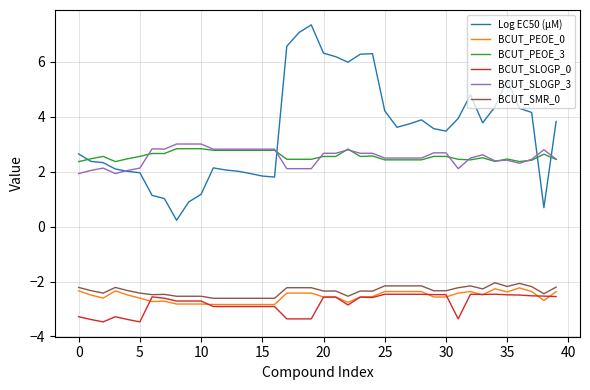

What is the smallest value displayed?

-3.5